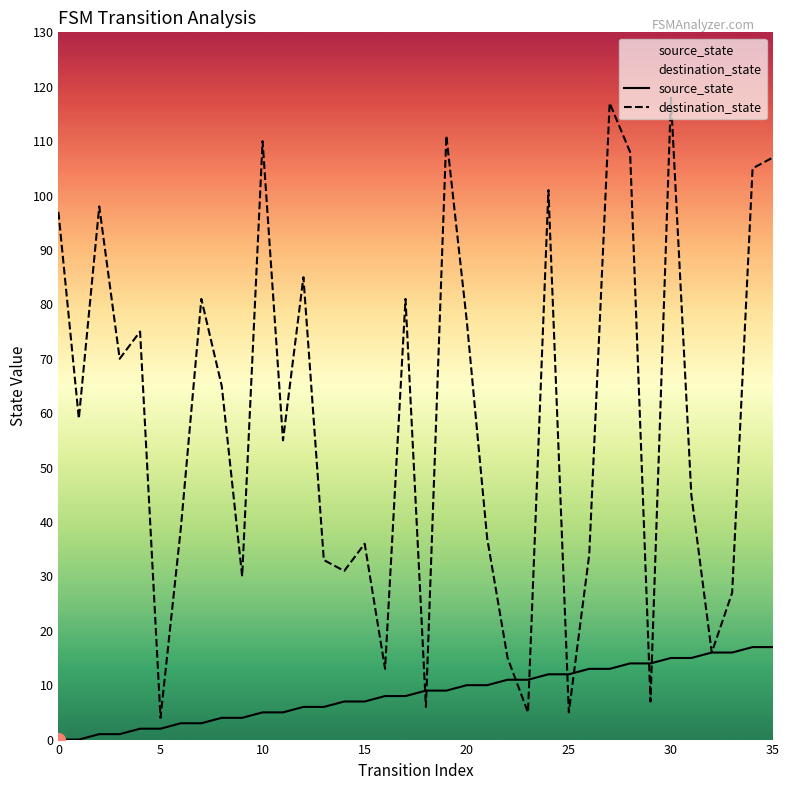

The value of source_state at 33 is 16. True or false?

True